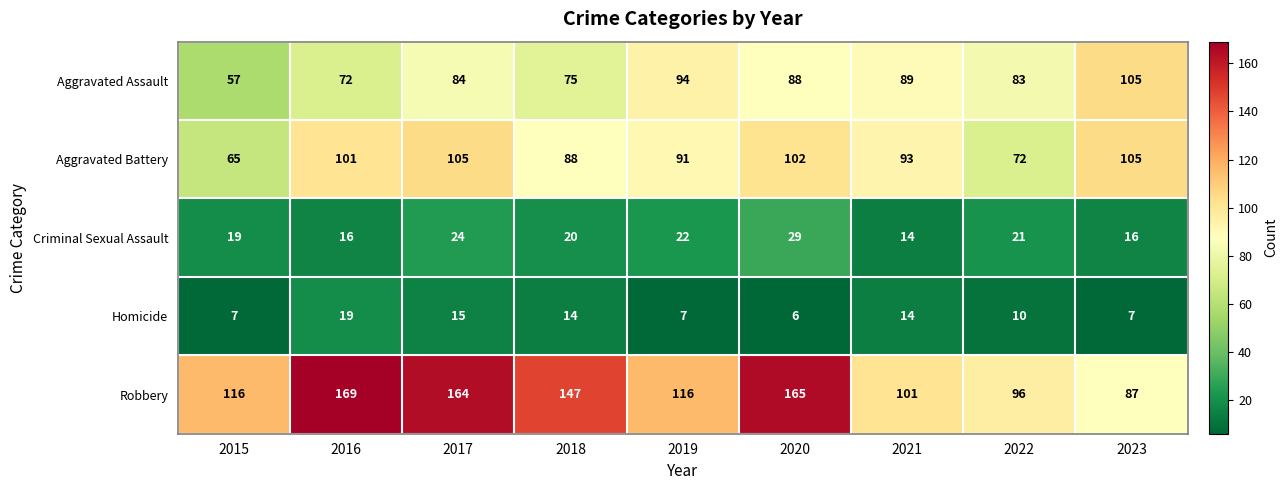

Which series has the largest range (max minus min)?

Robbery